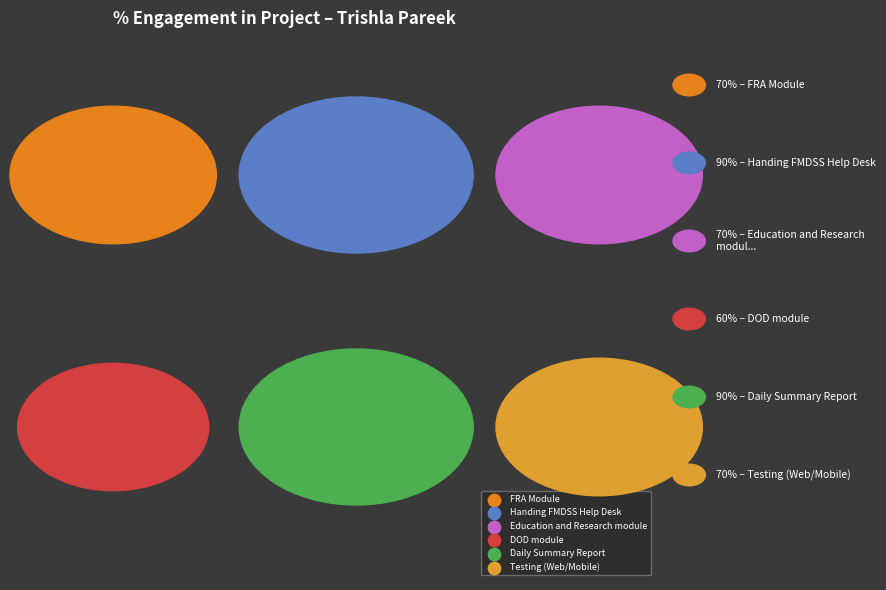

Between FRA Module and Handing FMDSS Help Desk, which is larger?

Handing FMDSS Help Desk